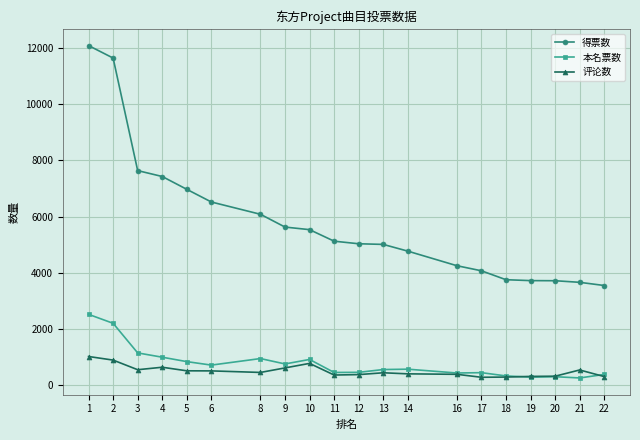

The value of 得票数 at 19 is 3726. True or false?

True